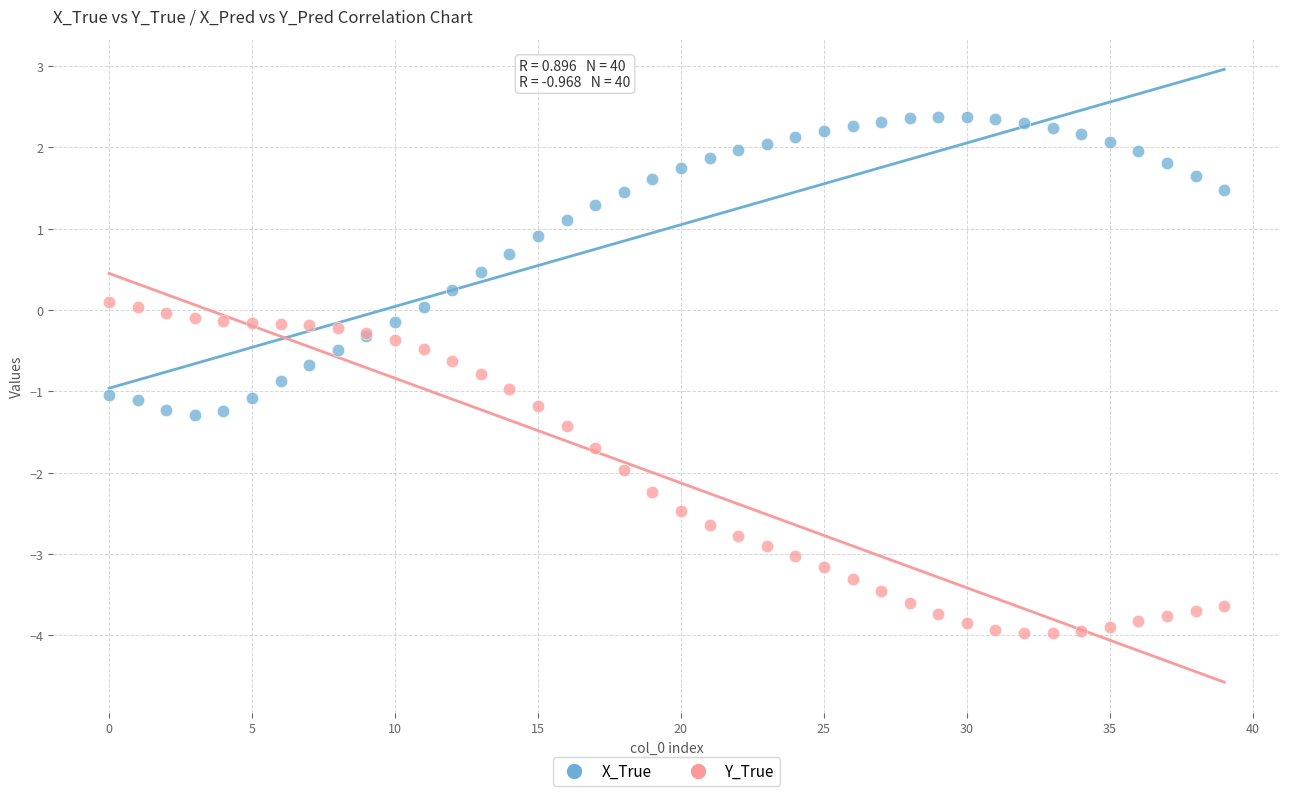

Which series reaches the minimum Y coordinate?

Y_True